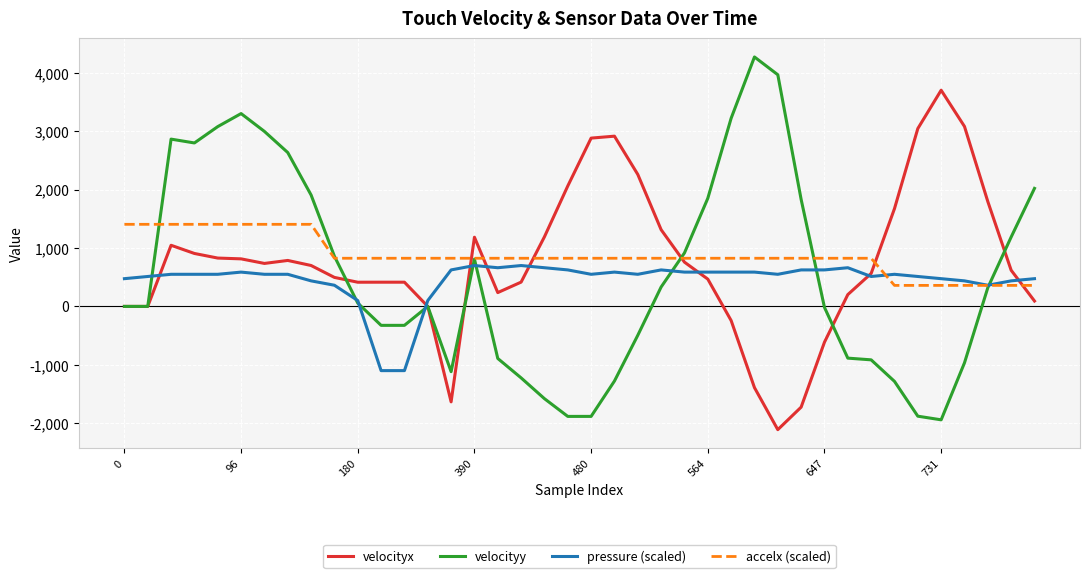

What is the greatest value displayed?

4272.6